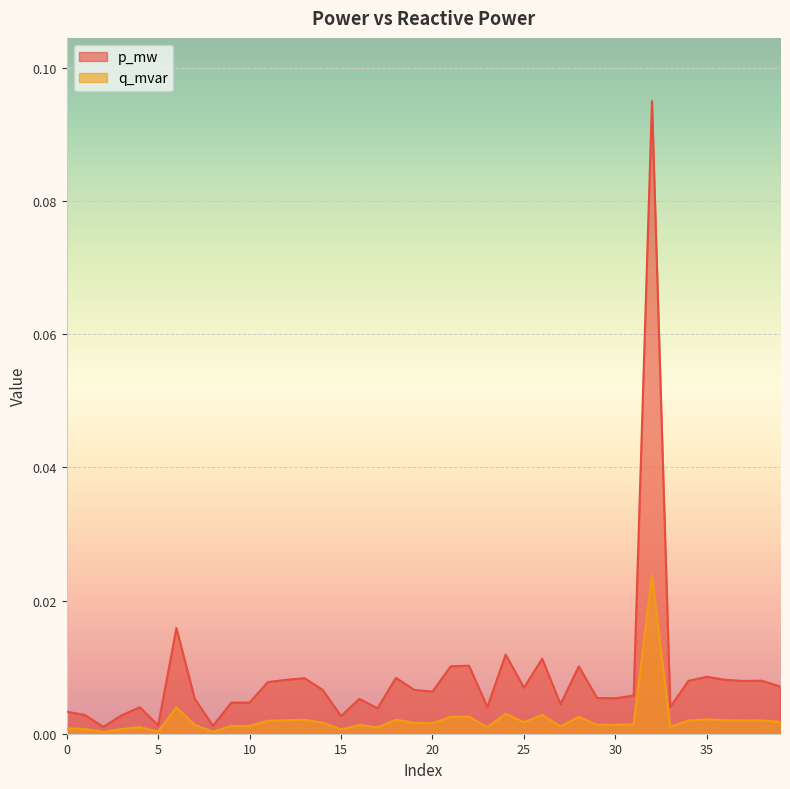

How many categories are shown in the chart?

40